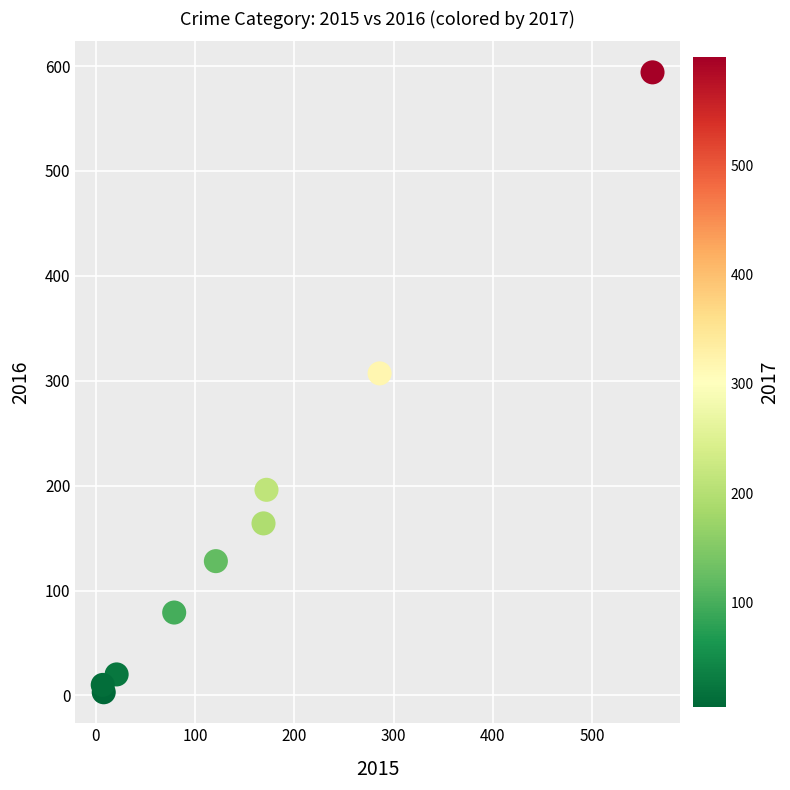

What Y value in the scatter plot is closest to 298?

307